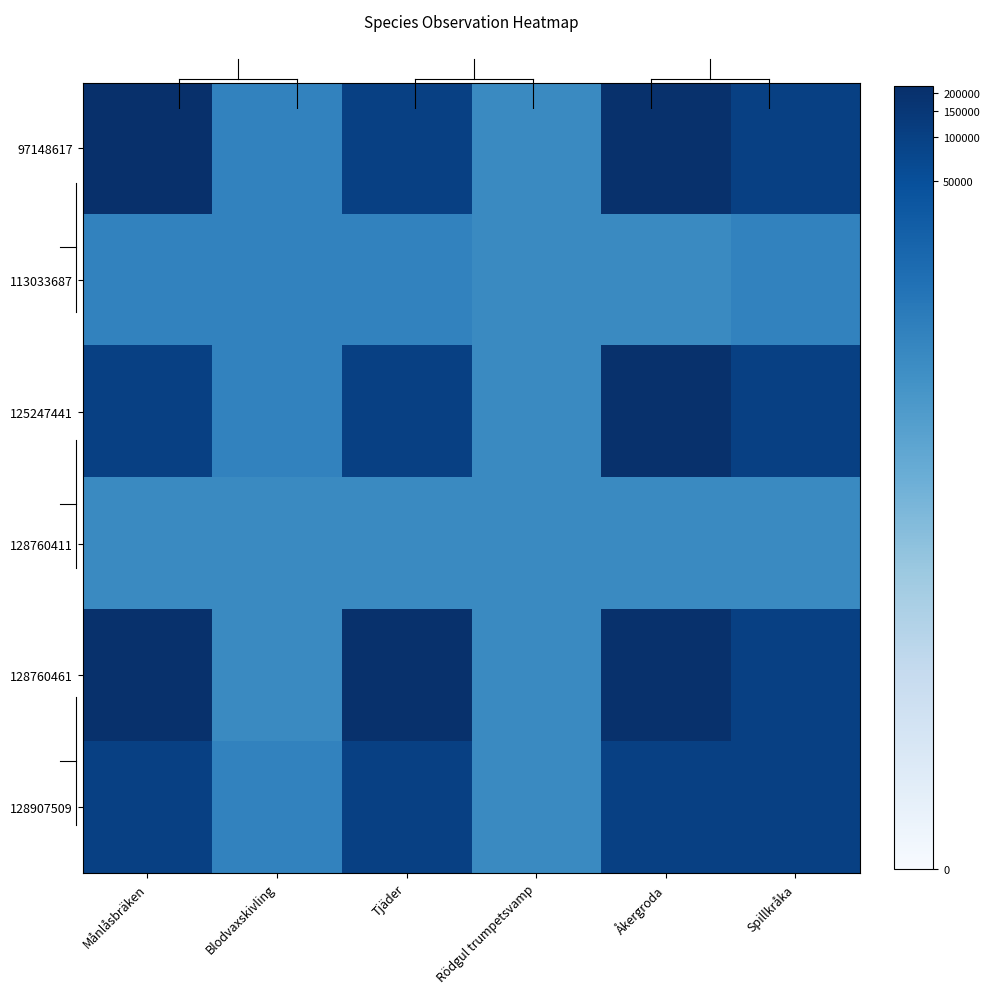

What is the spread (max minus min) of values at Tjäder?

4.2